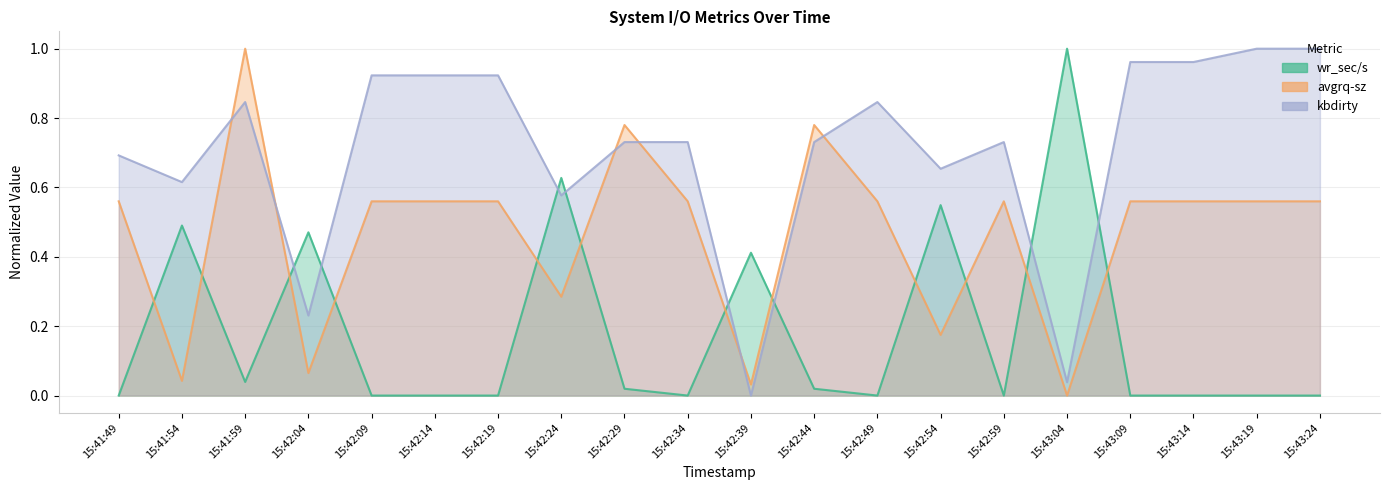

At which label is kbdirty closest to 0?

15:42:39